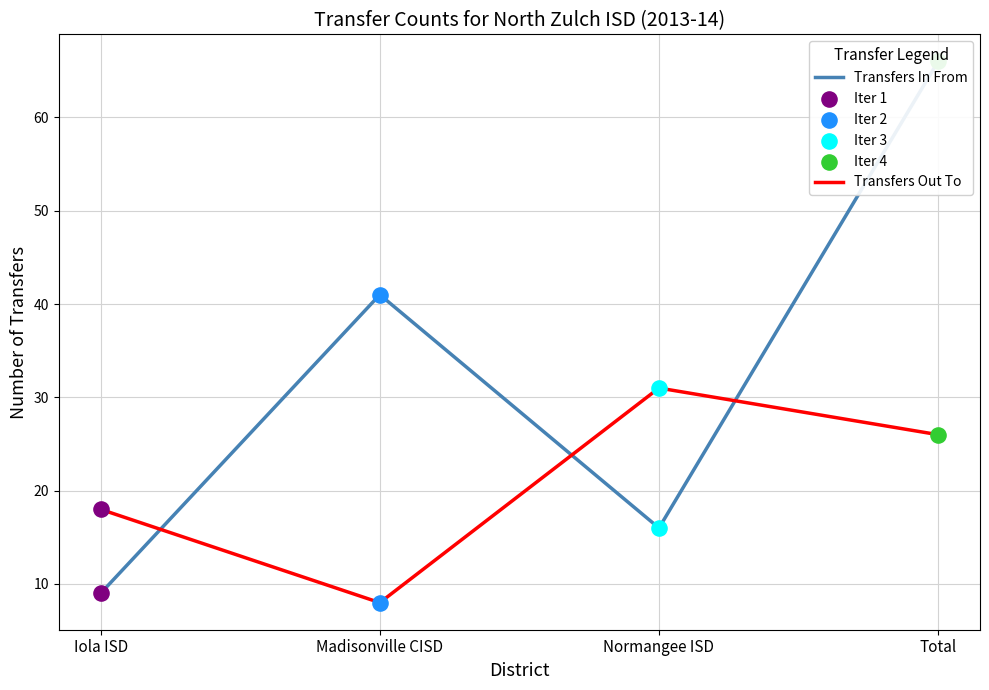

Rank the categories by Transfers Out To value from highest to lowest.

Normangee ISD, Total, Iola ISD, Madisonville CISD